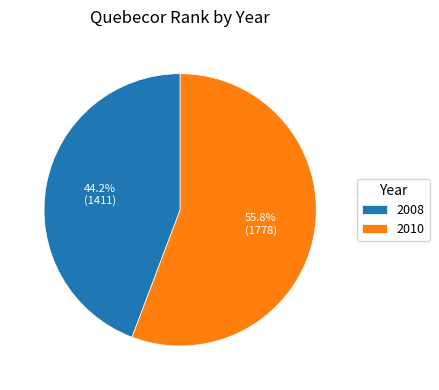

Approximately how many times larger is the value at 2008 compared to 2010?

0.8